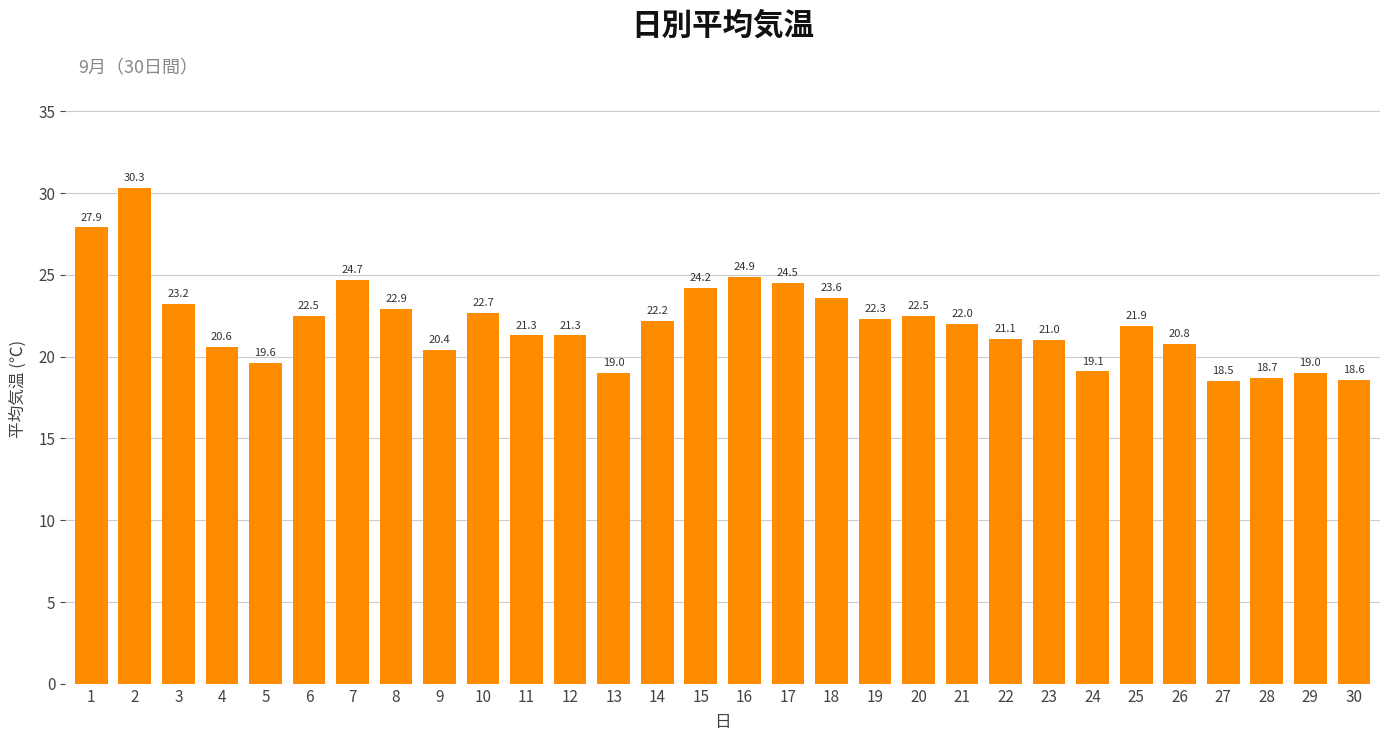

What is the difference between the maximum and minimum values?

11.8